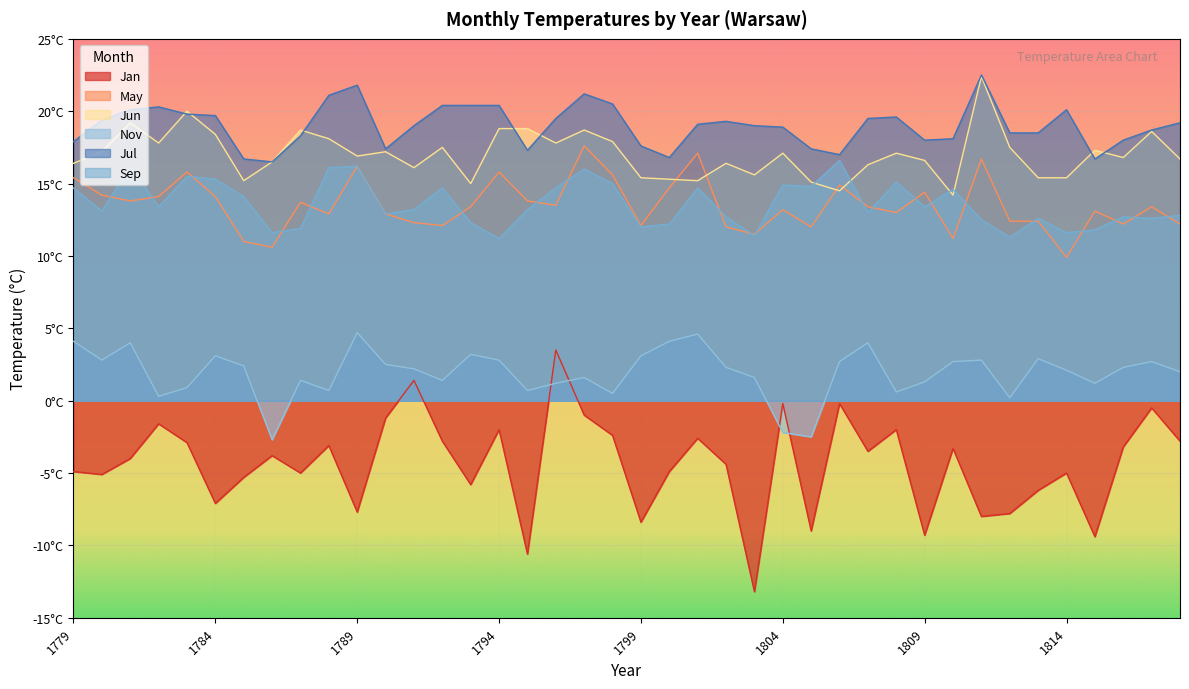

The value of Nov at 1811 is 2.8. True or false?

True